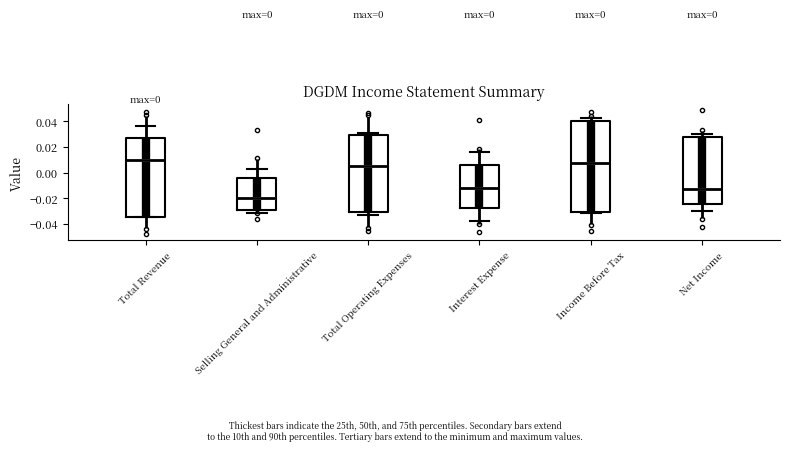

Comparing the boxes themselves (not the whiskers), which one is the tallest?

Income Before Tax